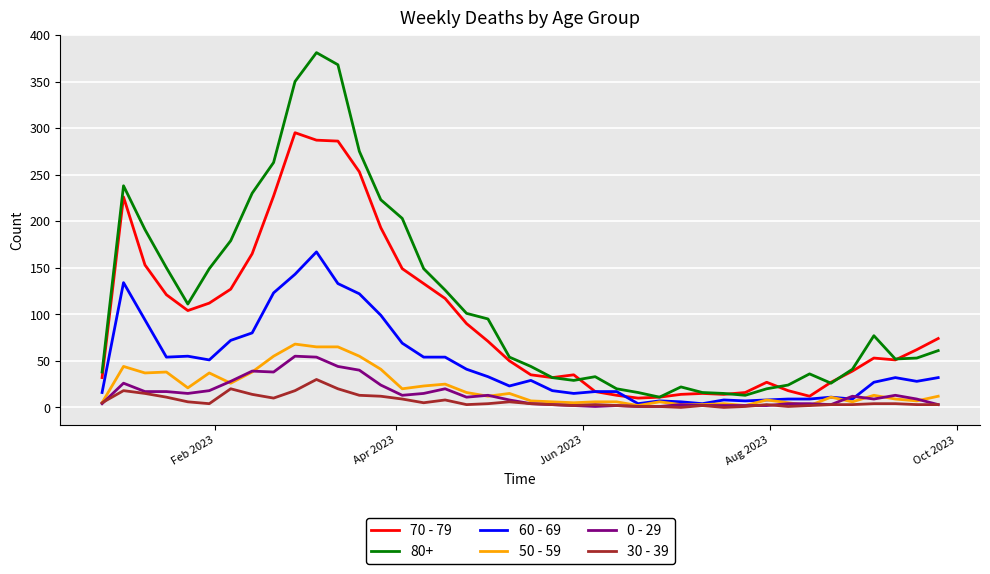

True or false: 80+ and 30 - 39 cross at least once.

False